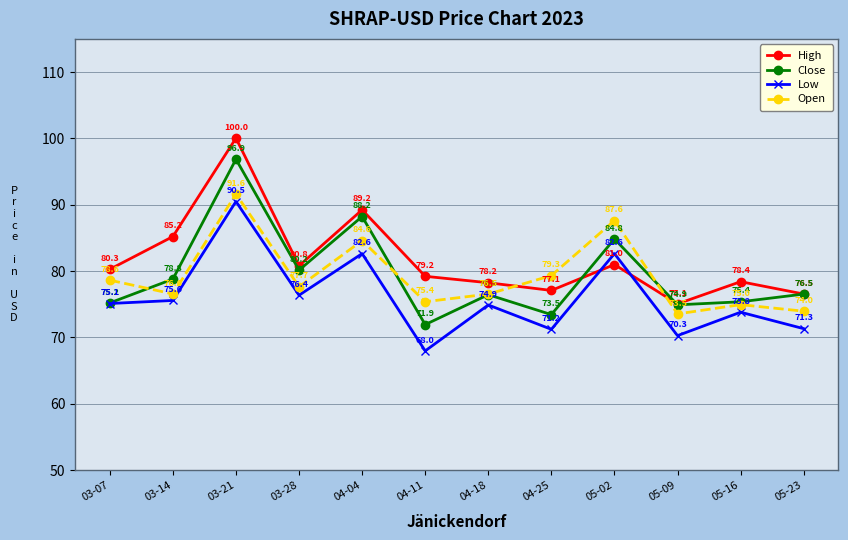

How many values in the Open series exceed 77?

6